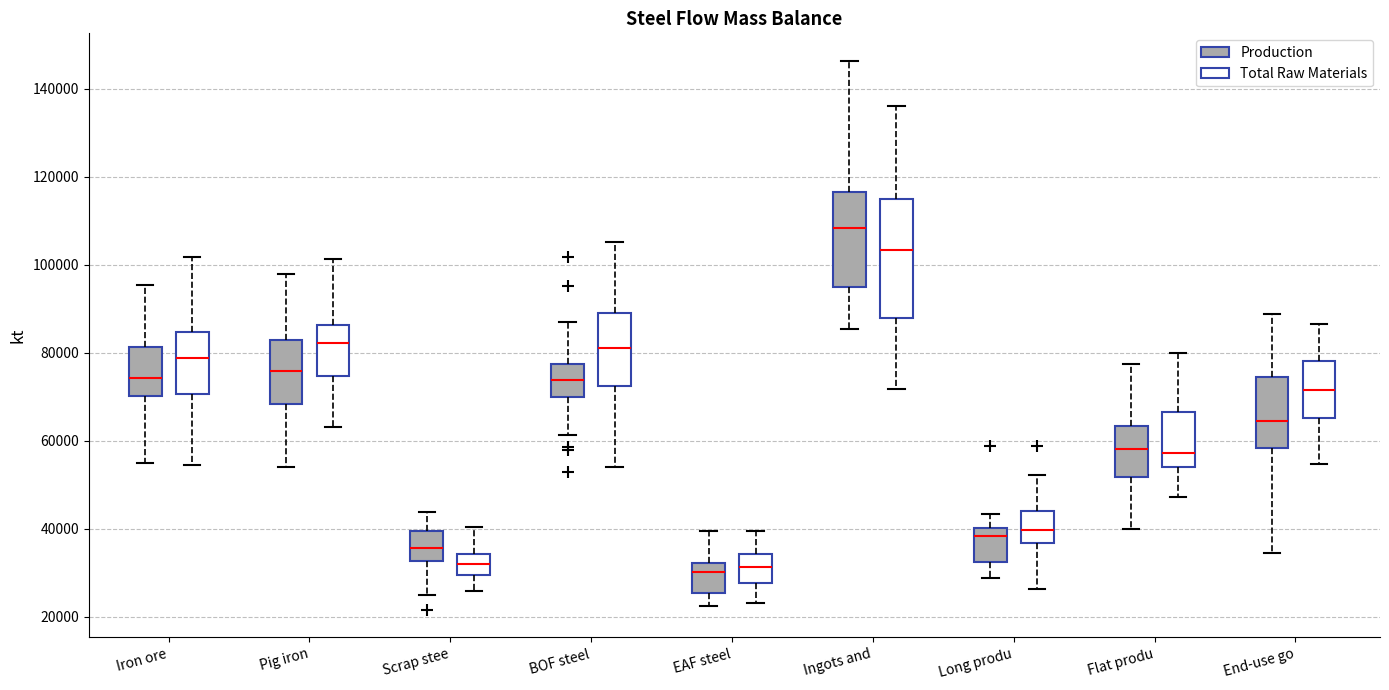

Where does the median line of the box for EAF steel (Production) sit on the y-axis? The values are not printed on the chart, so give them approximately, as read against the axis.

30000